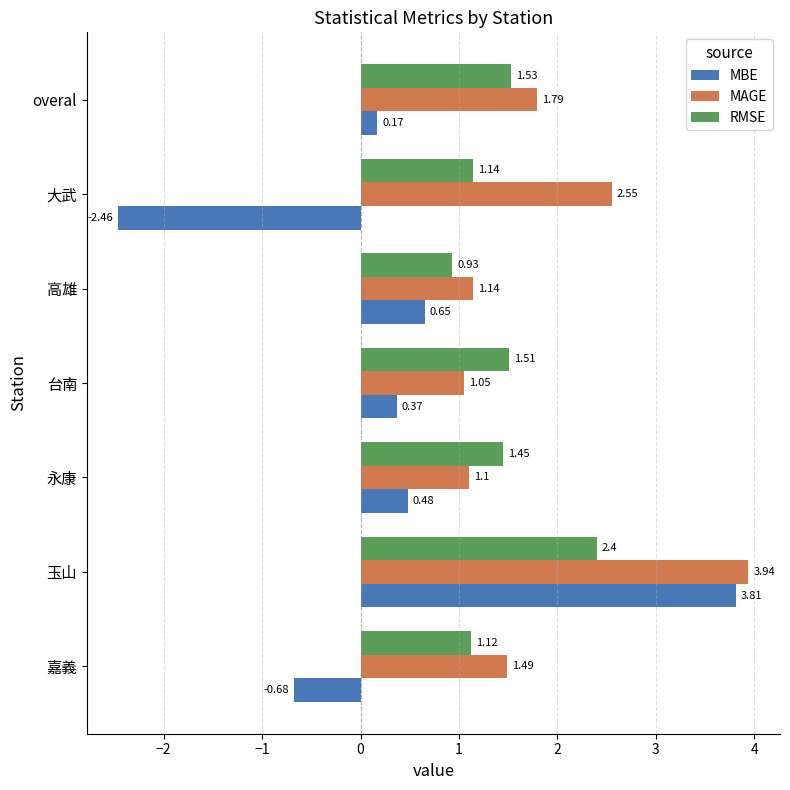

Where is MAGE nearest to the value 2?

overal